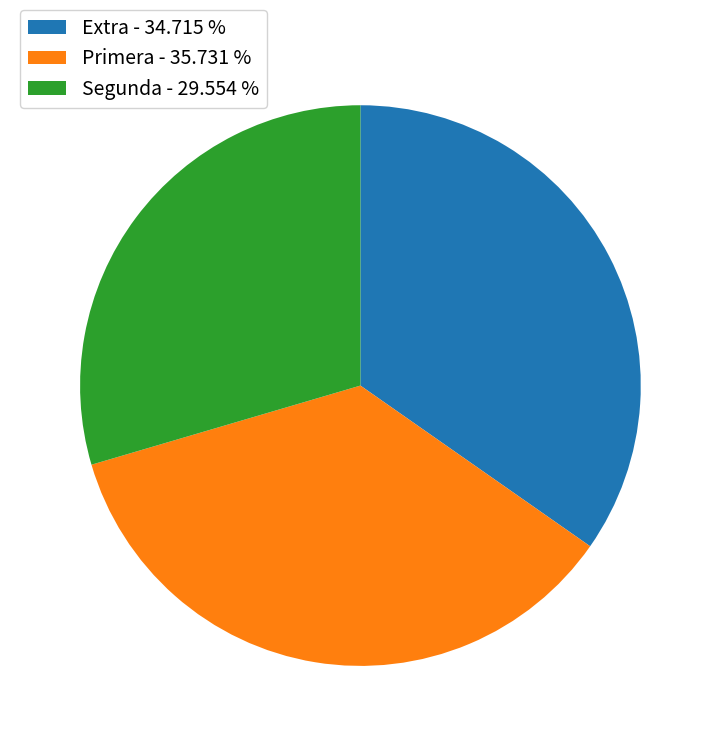

Is there a majority slice in this chart?

No